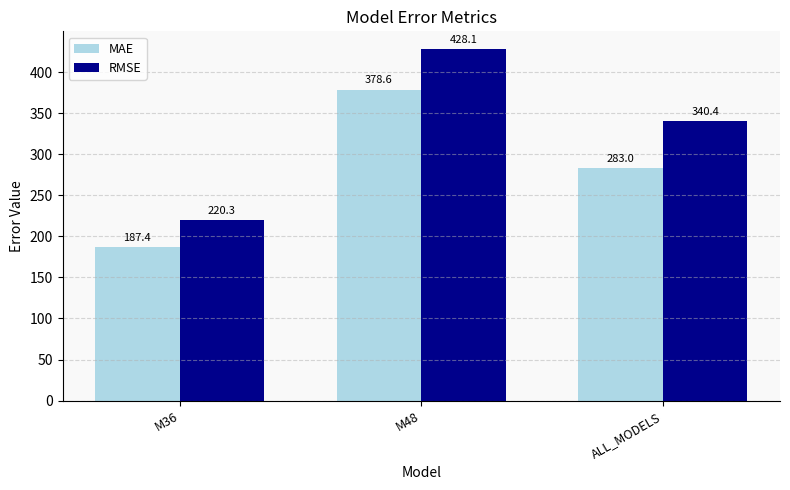

What are all the series names shown in the legend?

MAE, RMSE